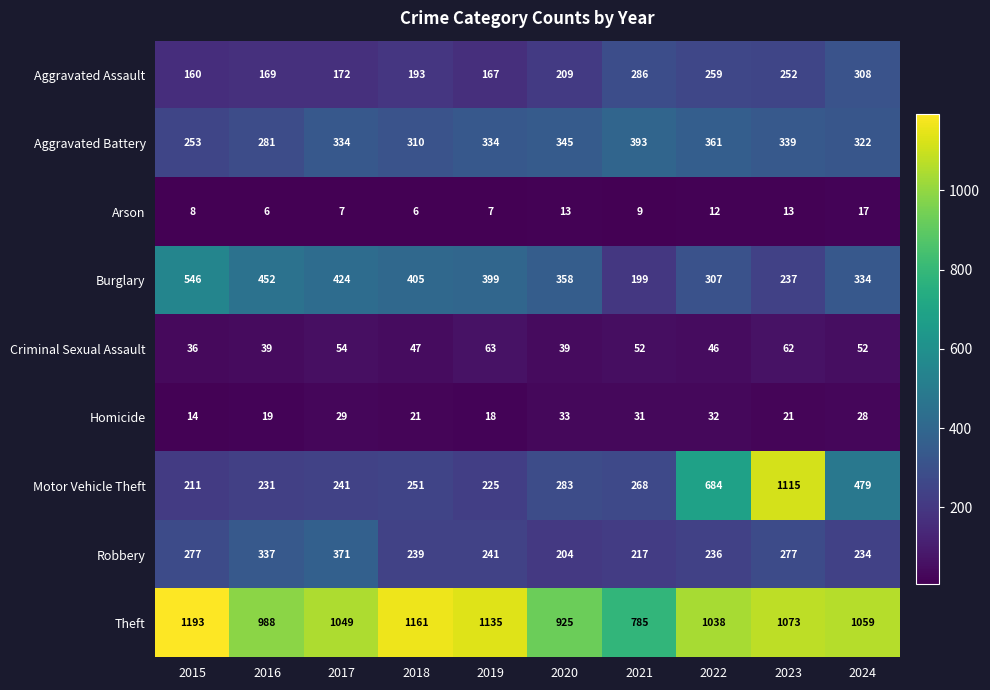

How many data points does each series have?

10